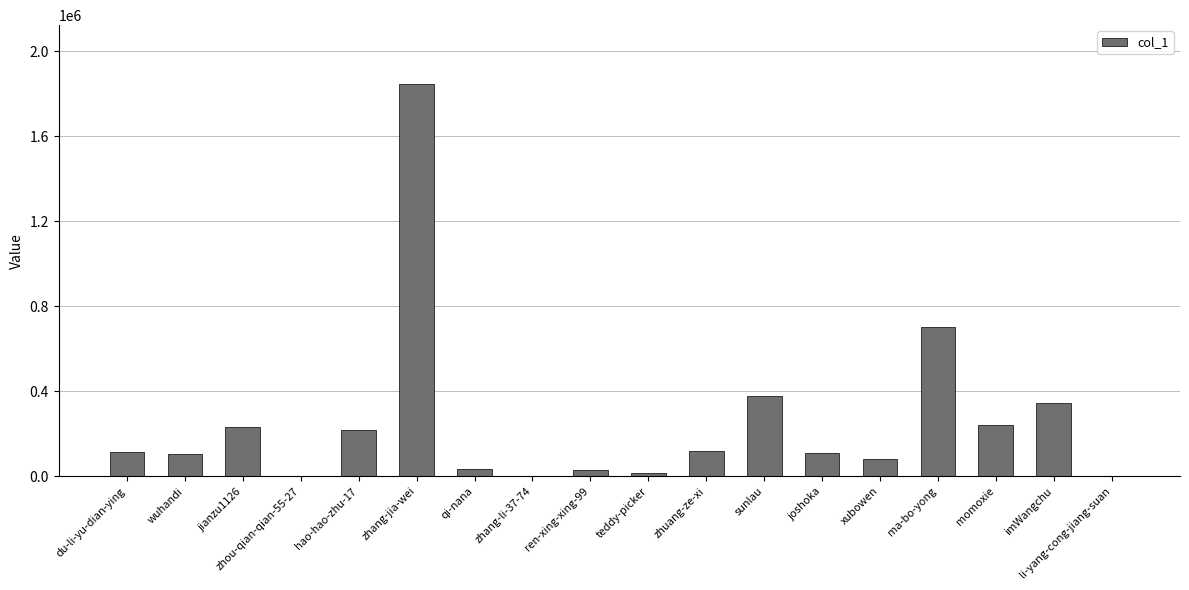

Which label corresponds to the largest value in the chart?

zhang-jia-wei